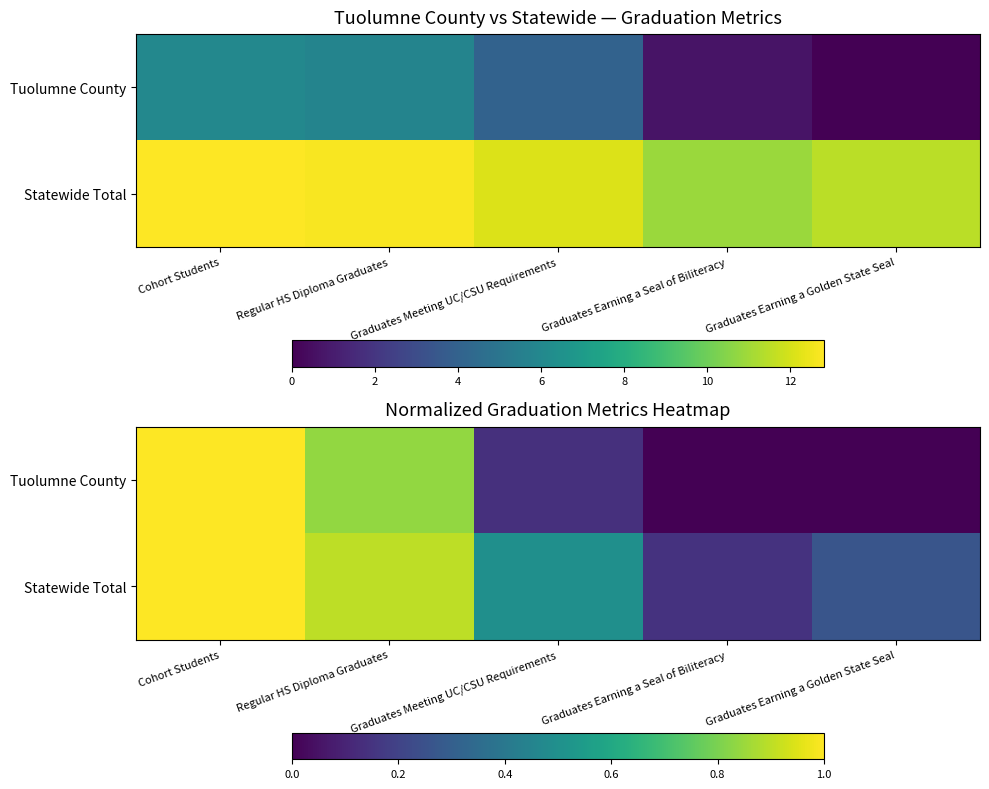

At which category is the sum across all series the highest?

Cohort Students